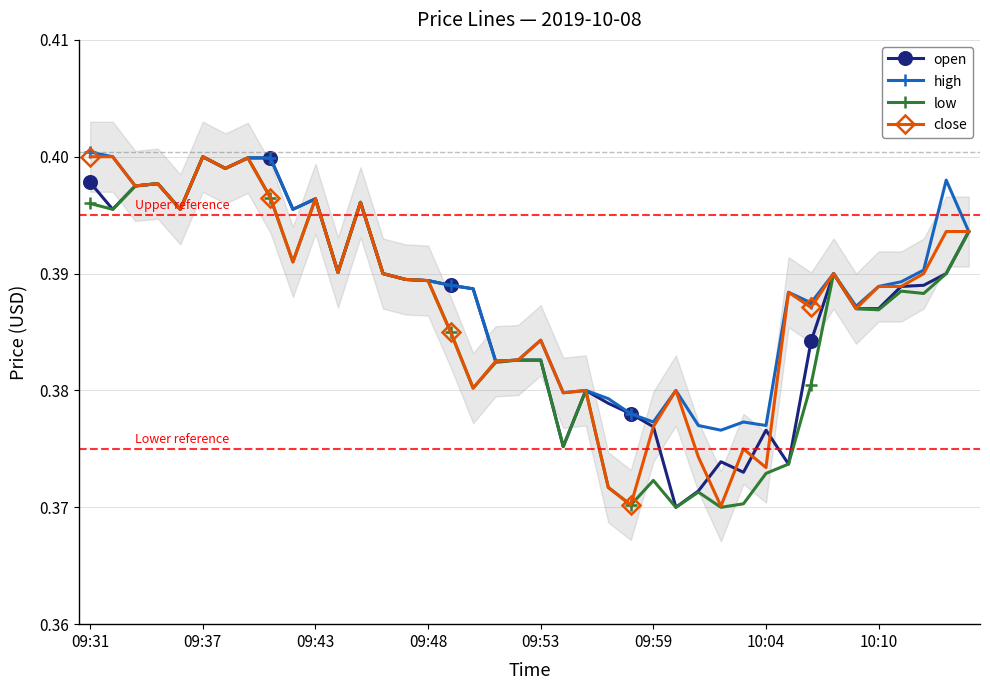

Which series has the widest spread of values?

open